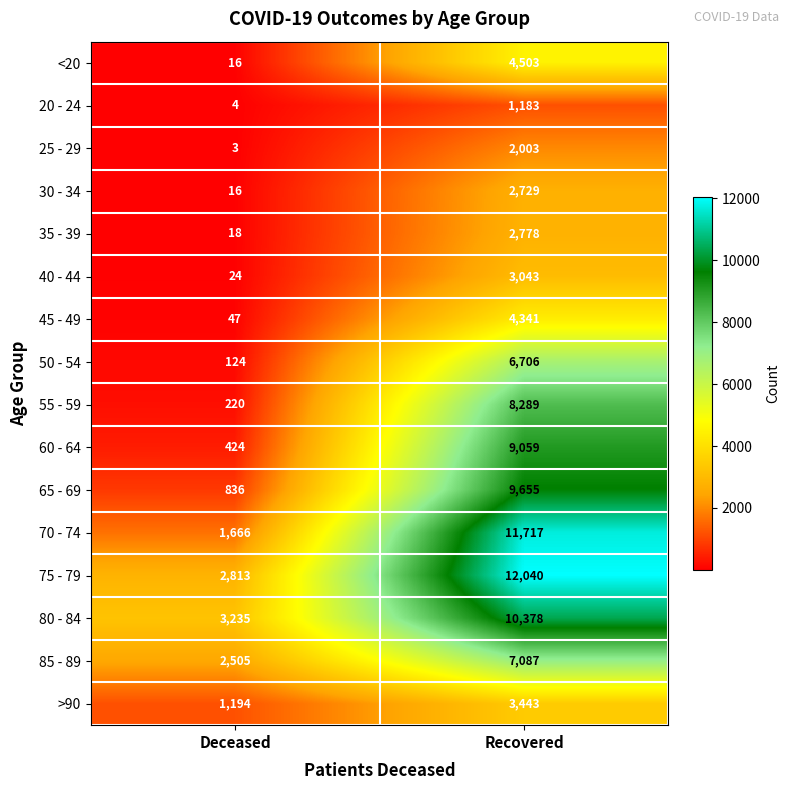

Which category has the highest value across all series?

Recovered